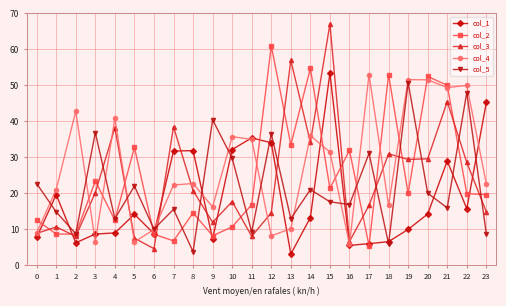

What is the difference between the highest and lowest values at 23?

36.5